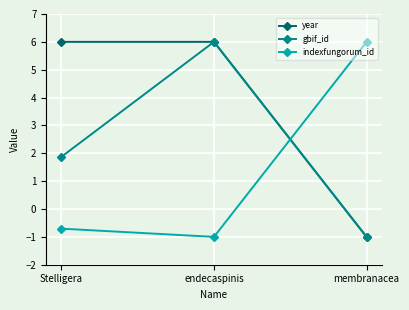

Reading left to right, what are all the values shown in this chart?

year: Stelligera=6.0	endecaspinis=6.0	membranacea=-1.0
gbif_id: Stelligera=1.9	endecaspinis=6.0	membranacea=-1.0
indexfungorum_id: Stelligera=-0.7	endecaspinis=-1.0	membranacea=6.0